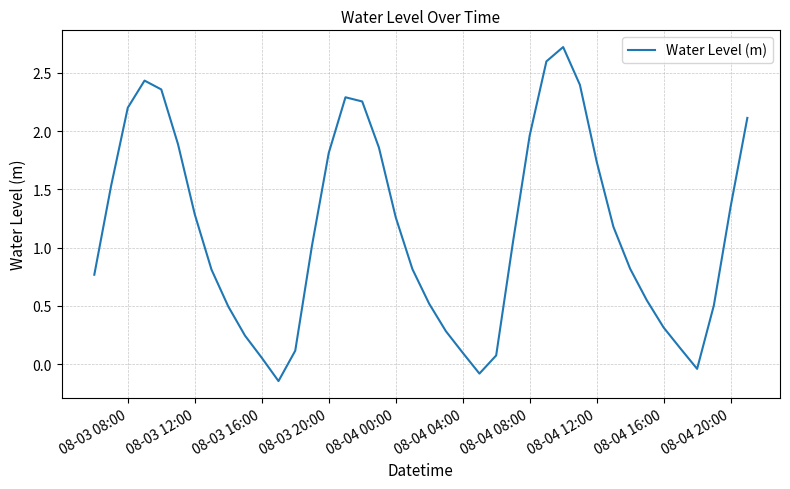

What is the greatest value displayed?

2.7